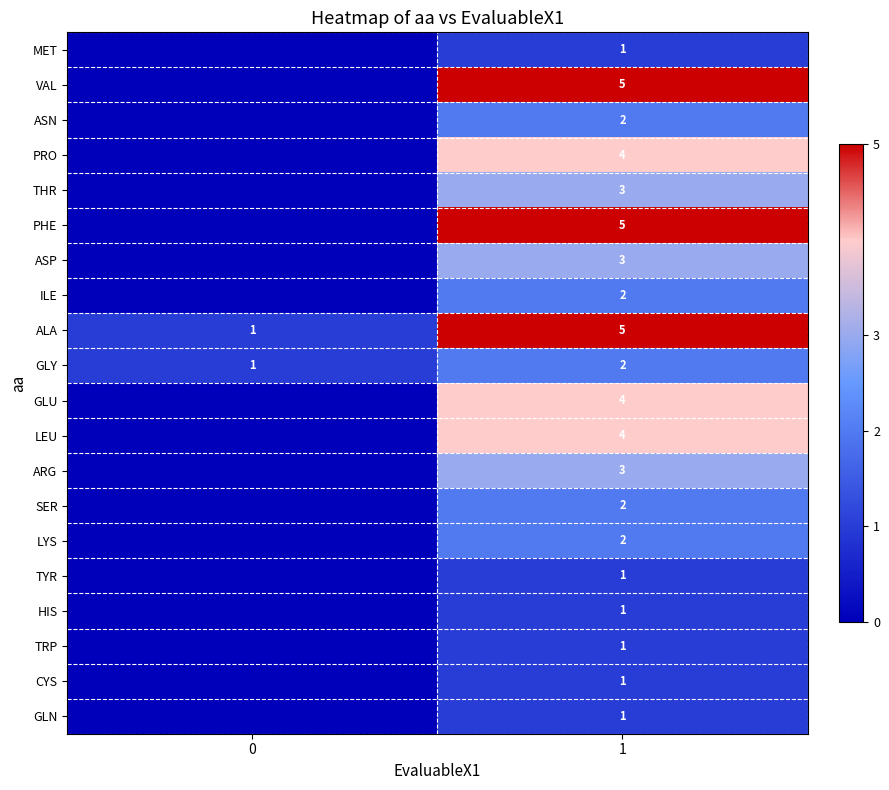

The MET series shows 0 at 1. True or false?

False